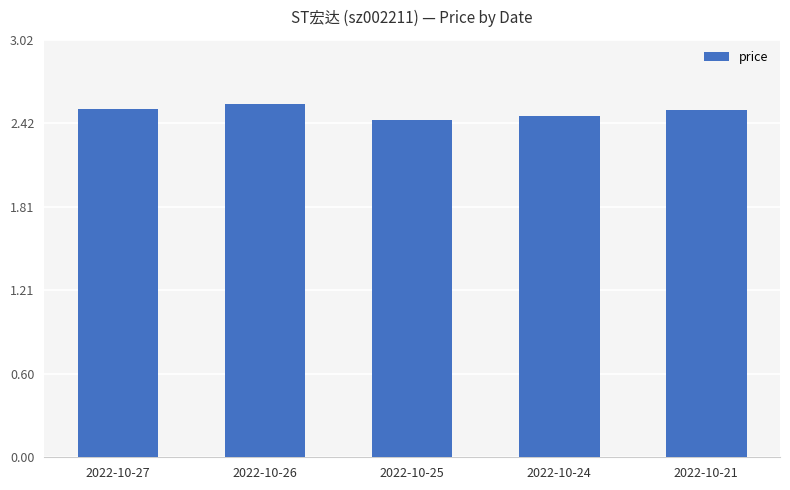

What is the change in value from 2022-10-25 to 2022-10-21?

+0.1